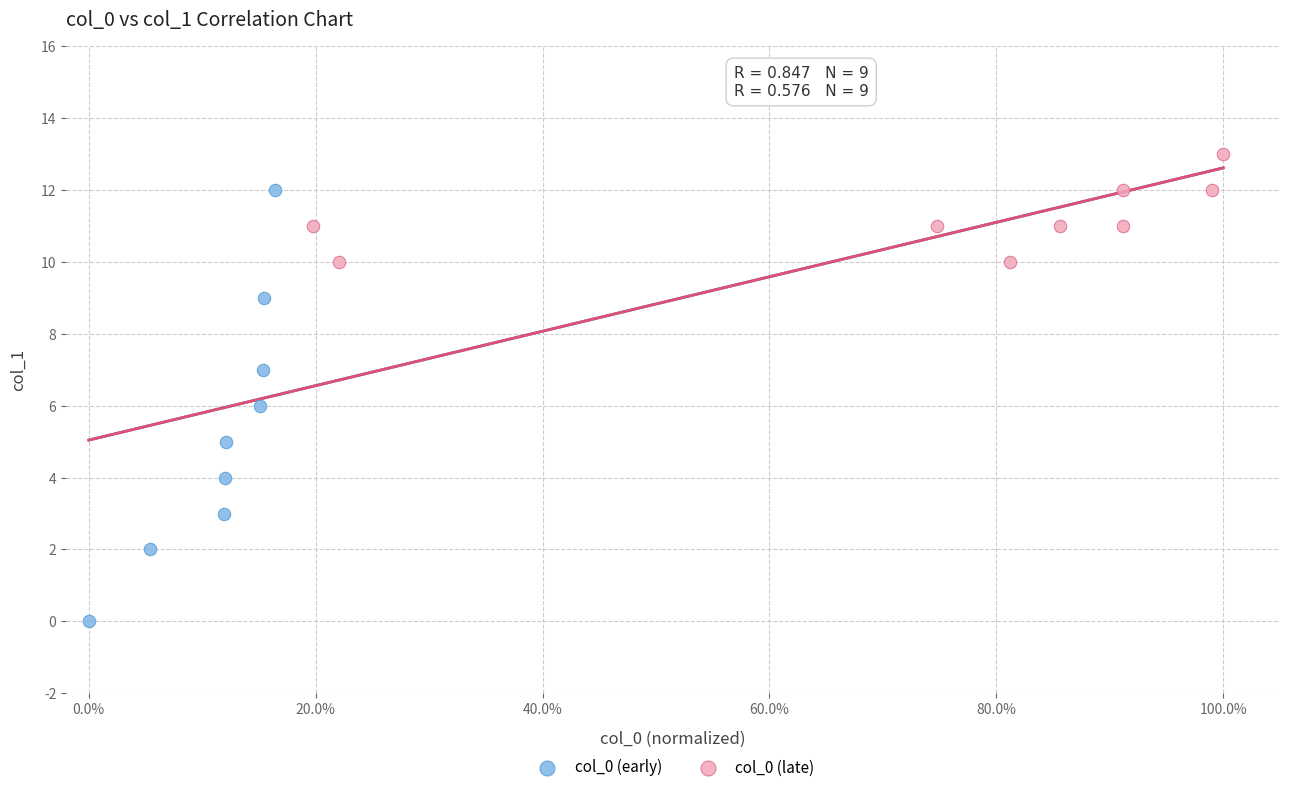

Which series reaches the minimum Y coordinate?

col_0 (early)